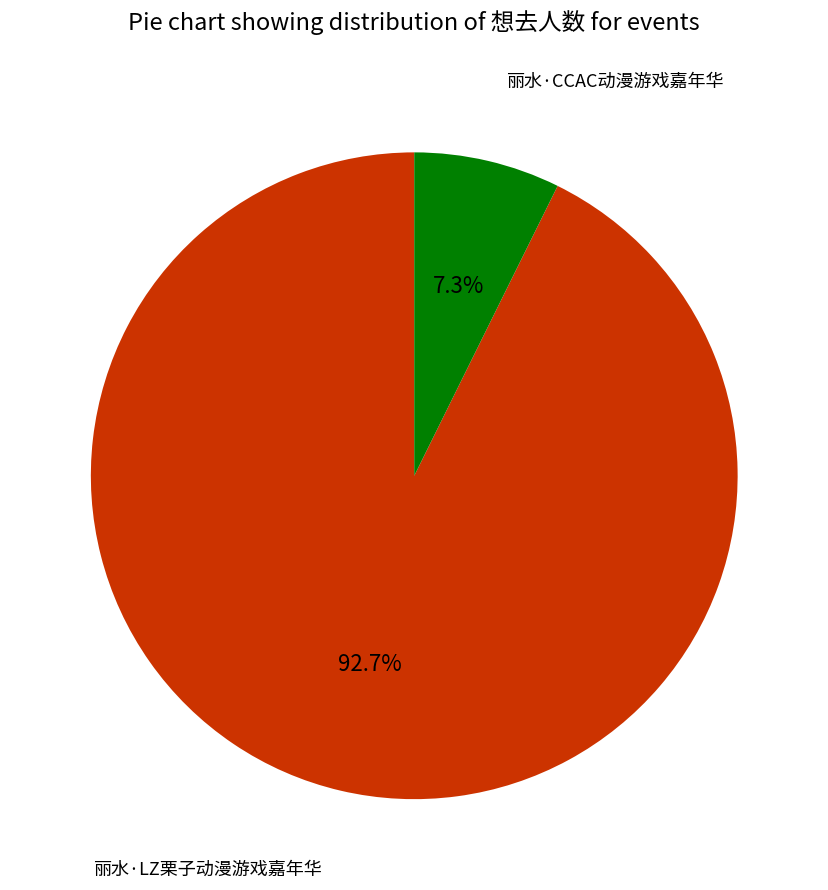

Which has a higher value, 丽水·LZ栗子动漫游戏嘉年华 or 丽水·CCAC动漫游戏嘉年华?

丽水·LZ栗子动漫游戏嘉年华